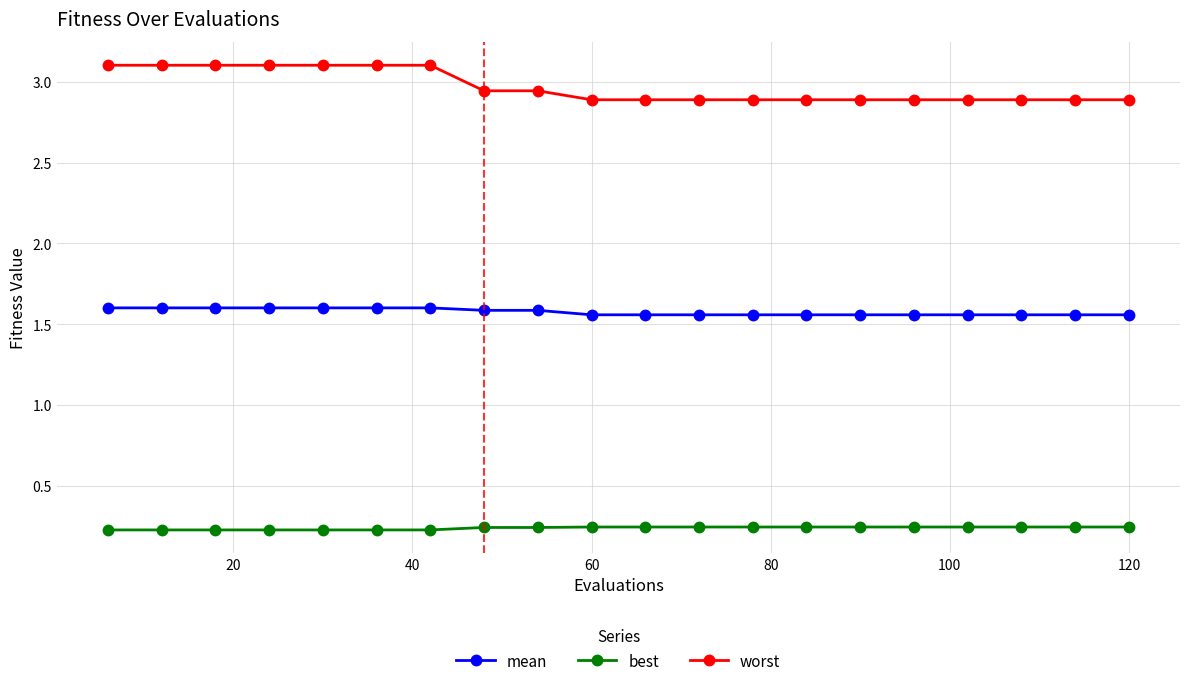

At how many categories does at least one series exceed 0?

20